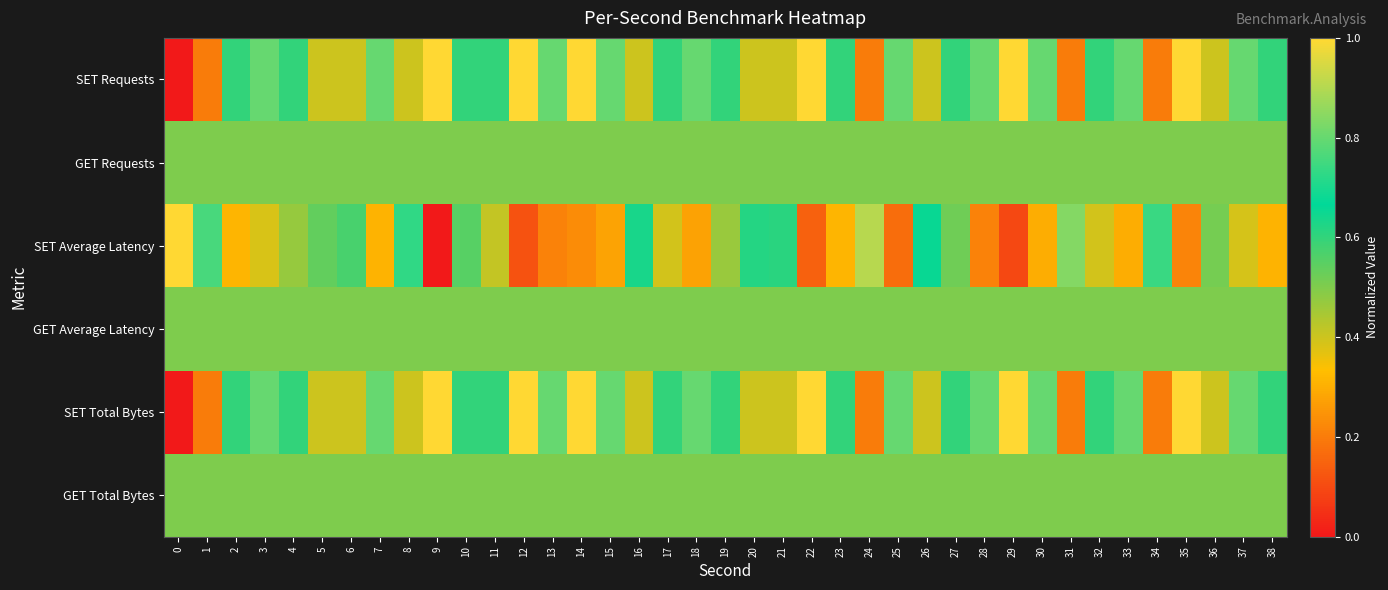

What is the greatest value displayed?

1.0